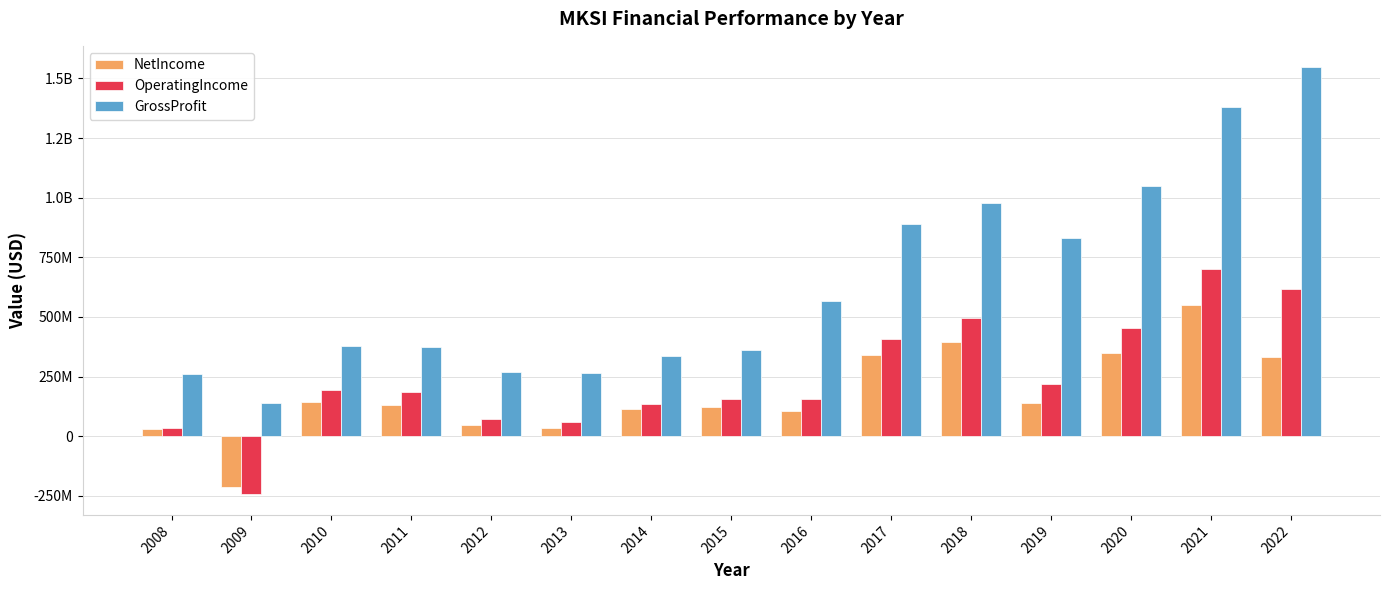

Does the chart contain stacked bars?

No